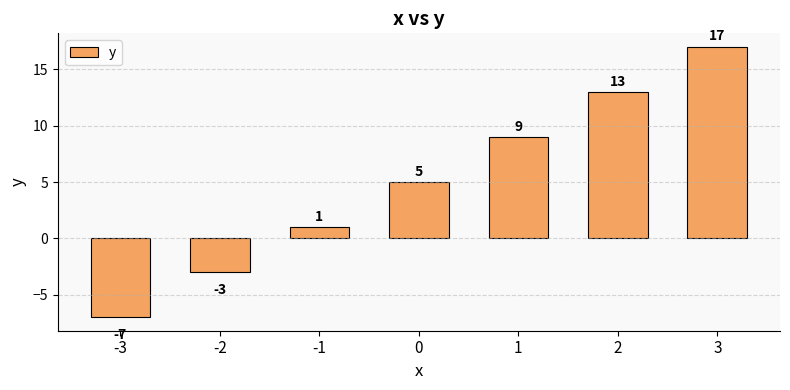

What is the change in value from -1 to 1?

+8